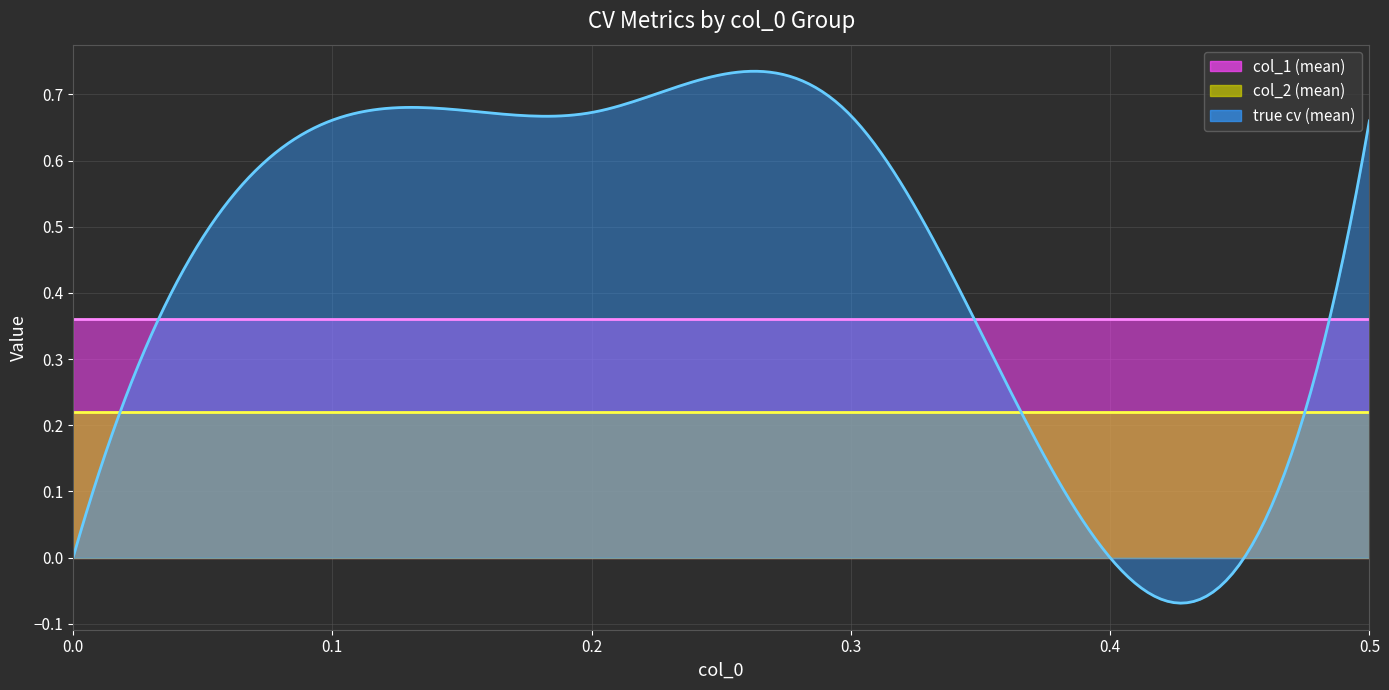

Between 0.0 and 0.3, which series saw the biggest shift?

true cv (mean)